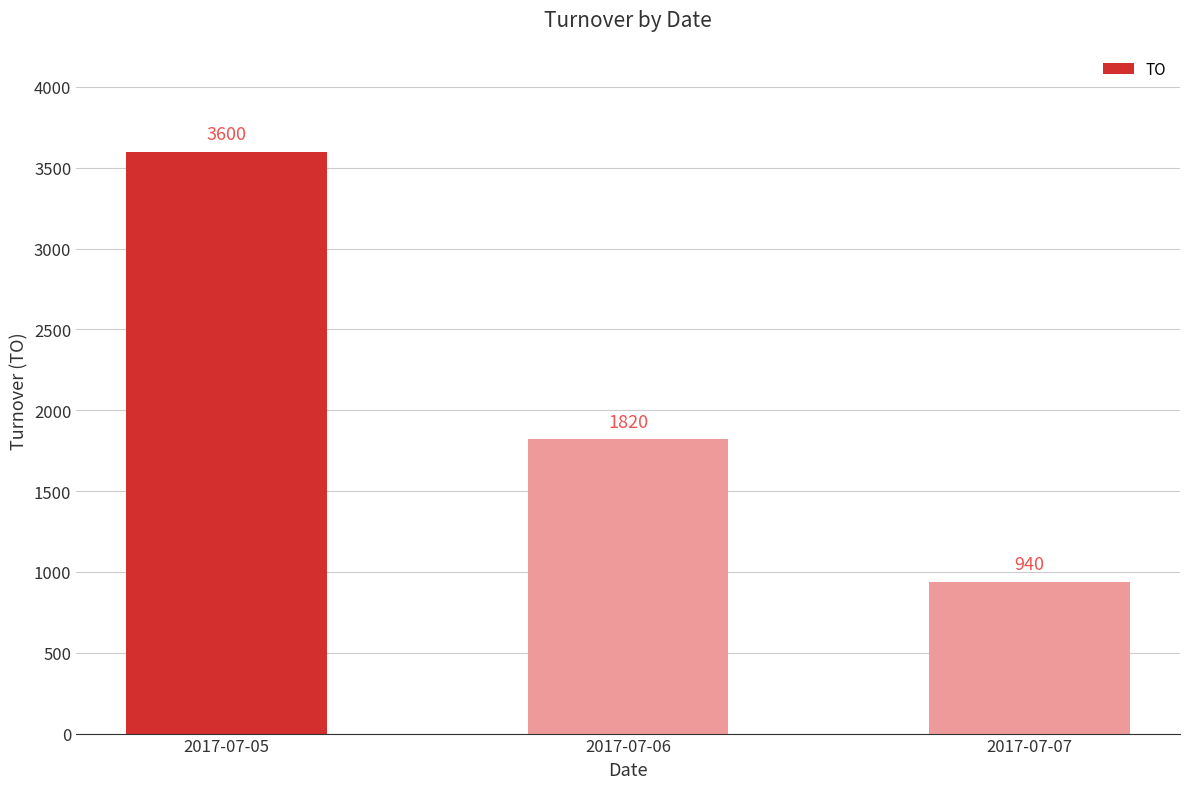

What is the maximum value shown in the chart?

3600